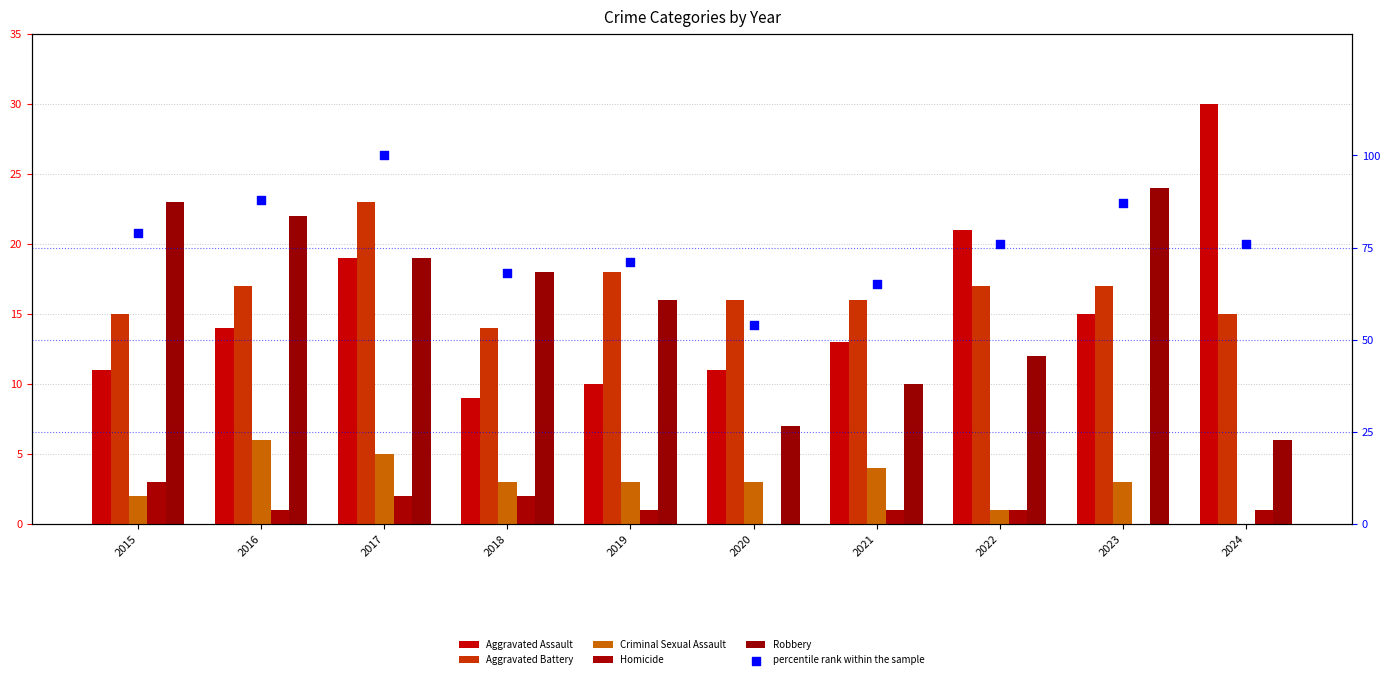

Which series has the largest total across all categories?

percentile rank within the sample